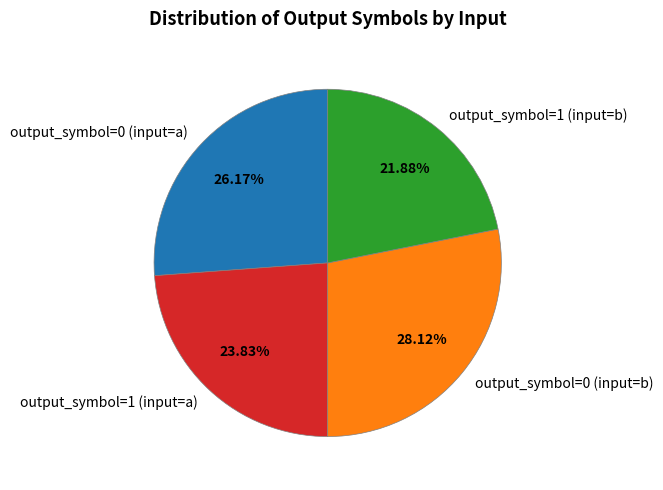

True or false: output_symbol=0 (input=b) accounts for 28% of the total.

True